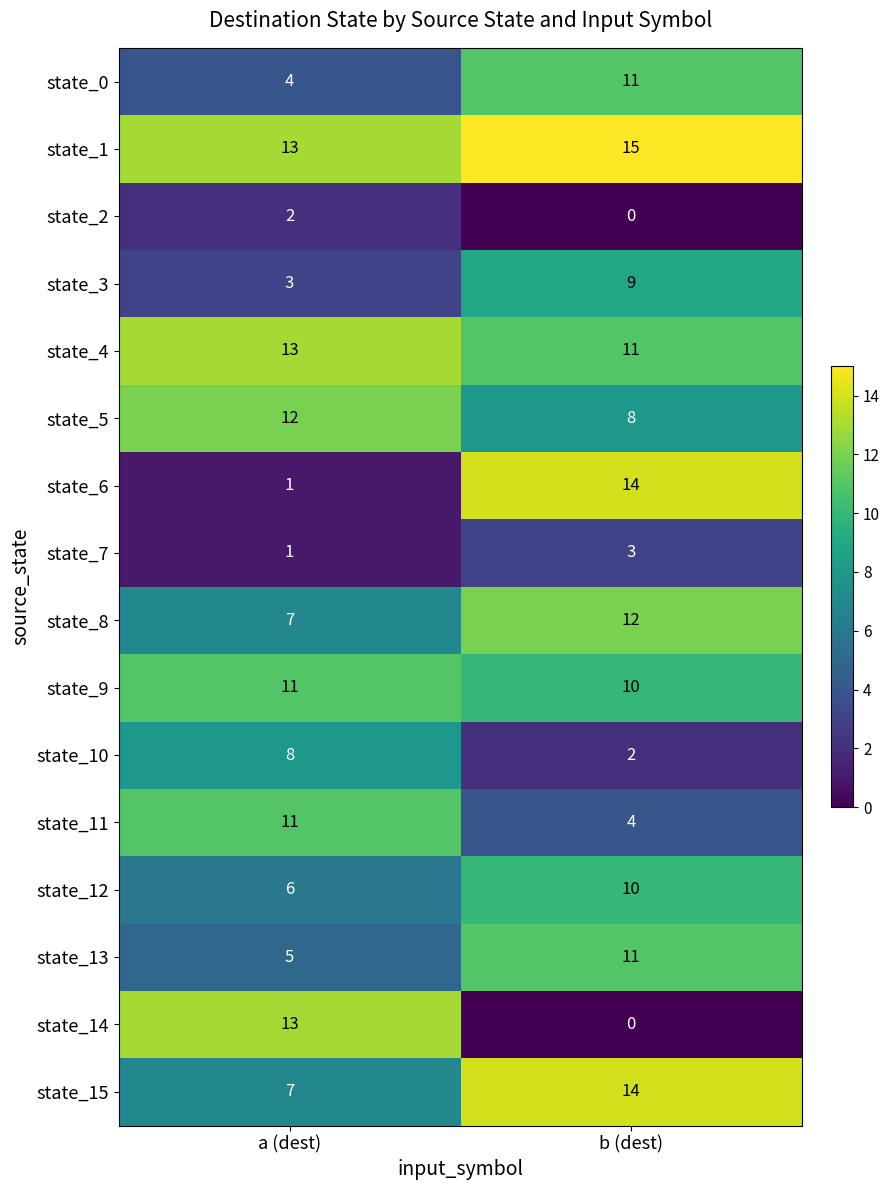

What is the difference between the highest and lowest values at b (dest)?

15